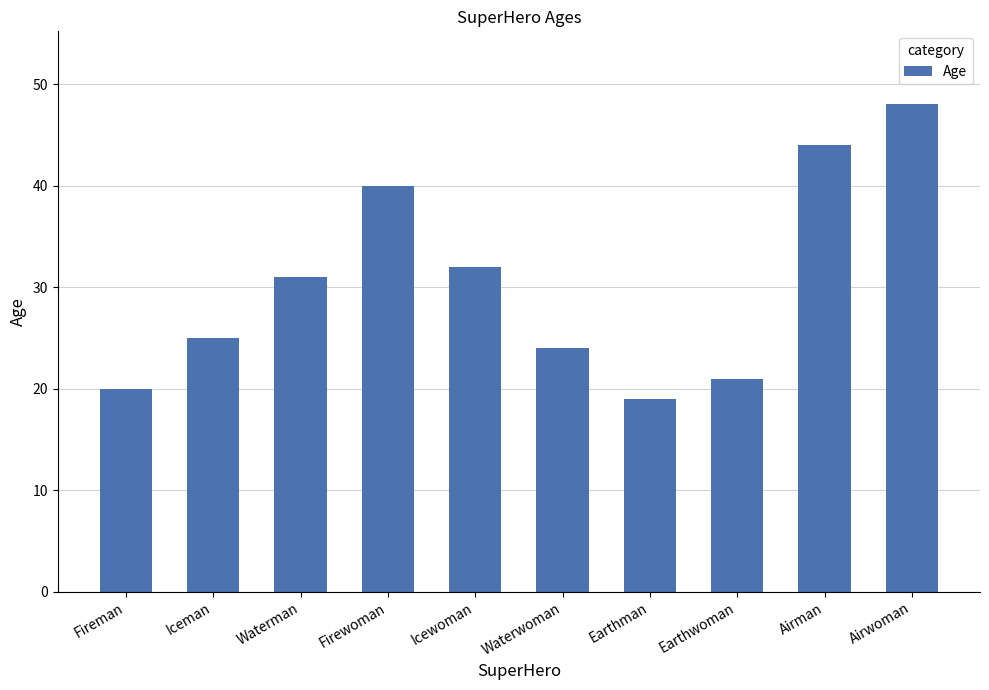

What is the value of the 5th bar from the left?

32